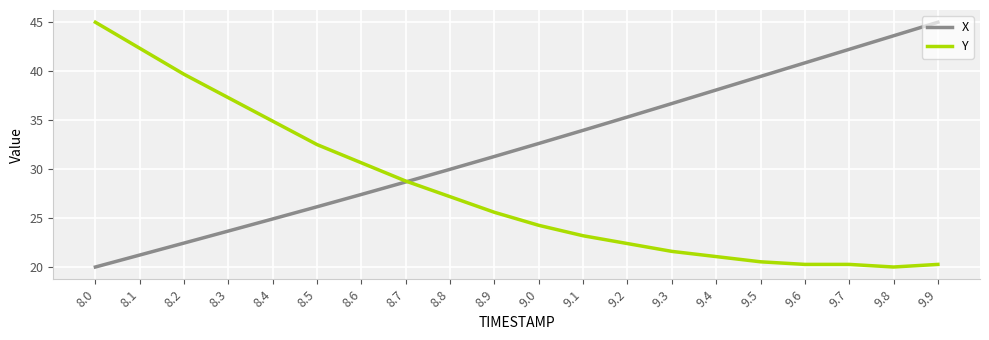

What is the difference between the highest and lowest values at 8.3?

13.6